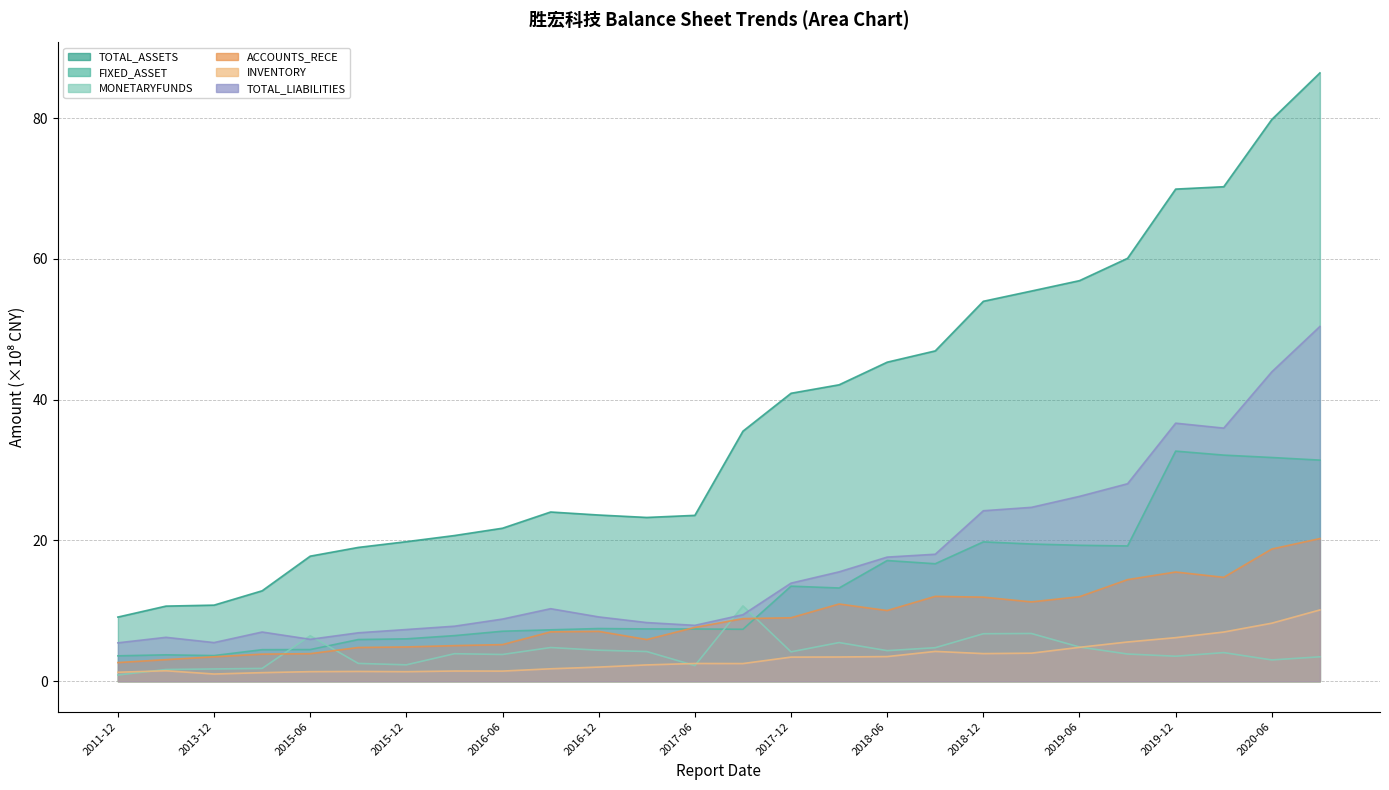

What is the difference between the maximum and minimum values in the TOTAL_ASSETS series?

77.3